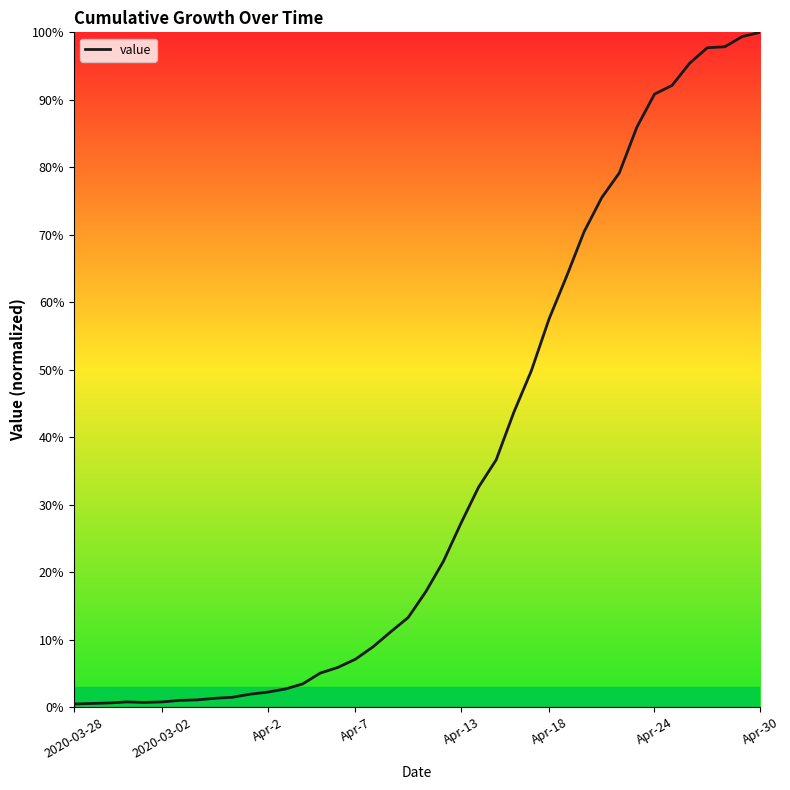

What is the difference between the maximum and minimum values?

99.5